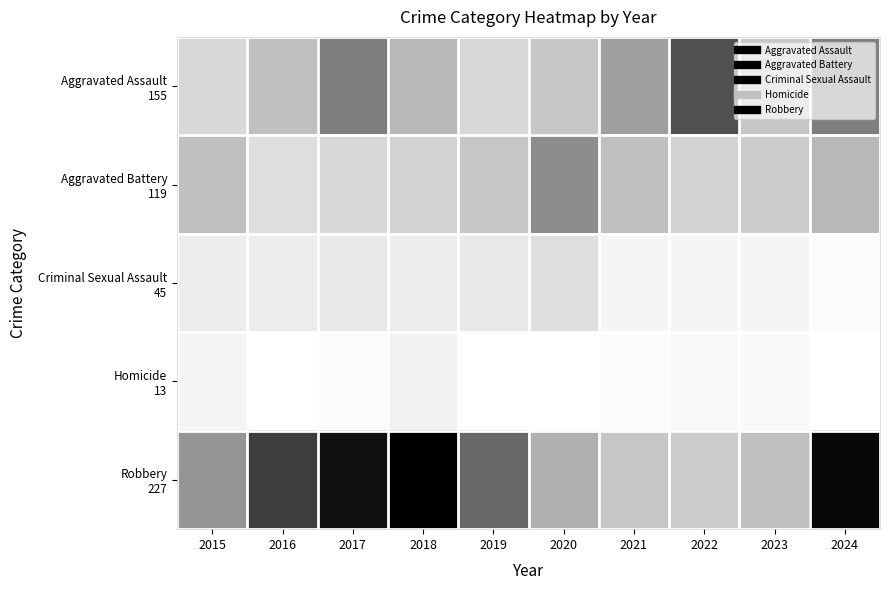

What is the spread (max minus min) of values at 2018?

32